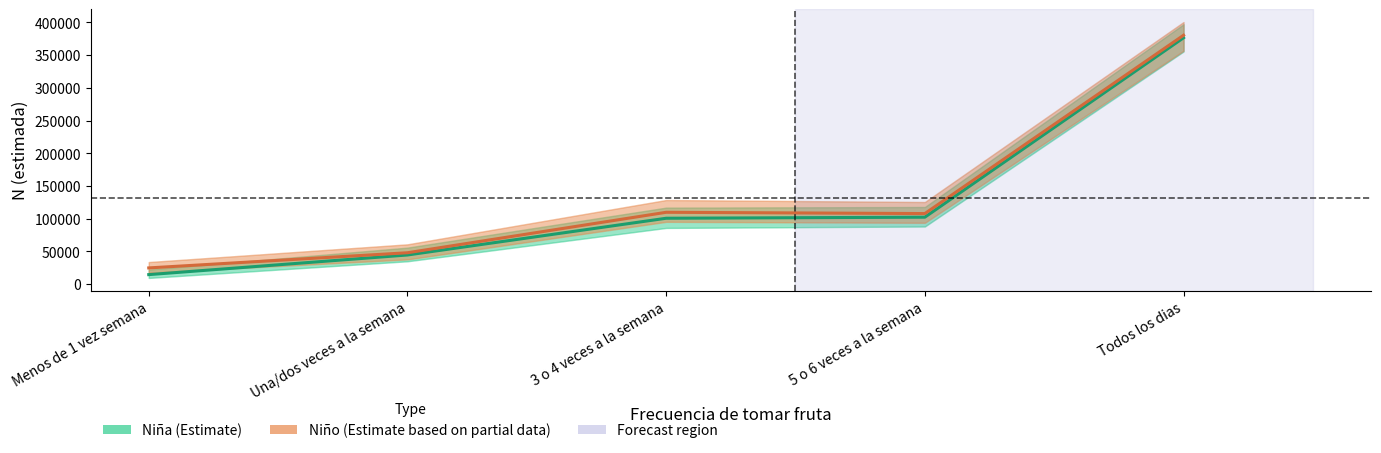

What is the highest value of the Niña (Estimate) series?

376548